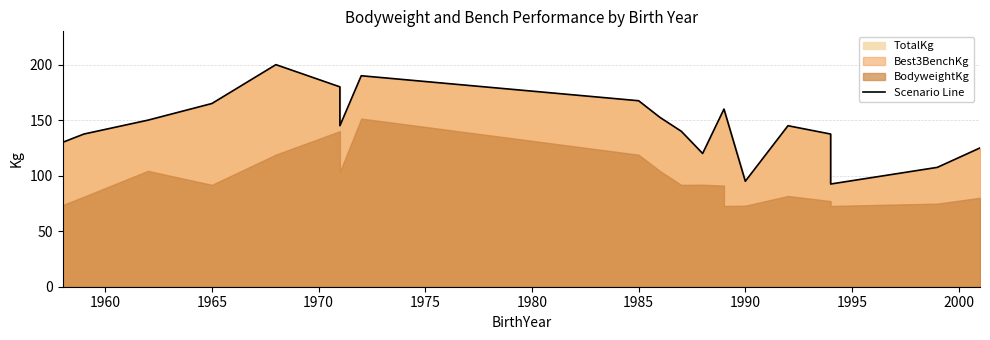

Reading left to right, list all the values displayed in this chart.

130.0	137.5	150.0	165.0	200.0	180.0	145.0	190.0	167.5	152.5	140.0	120.0	160.0	160.0	95.0	145.0	137.5	92.5	107.5	125.0